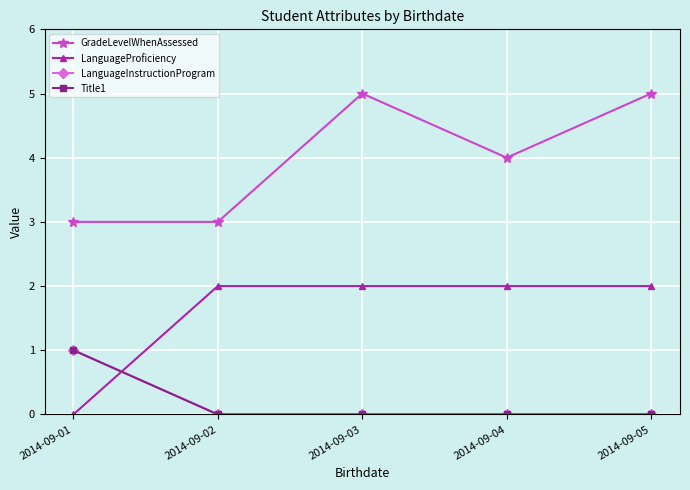

Does the chart have visible grid lines?

Yes